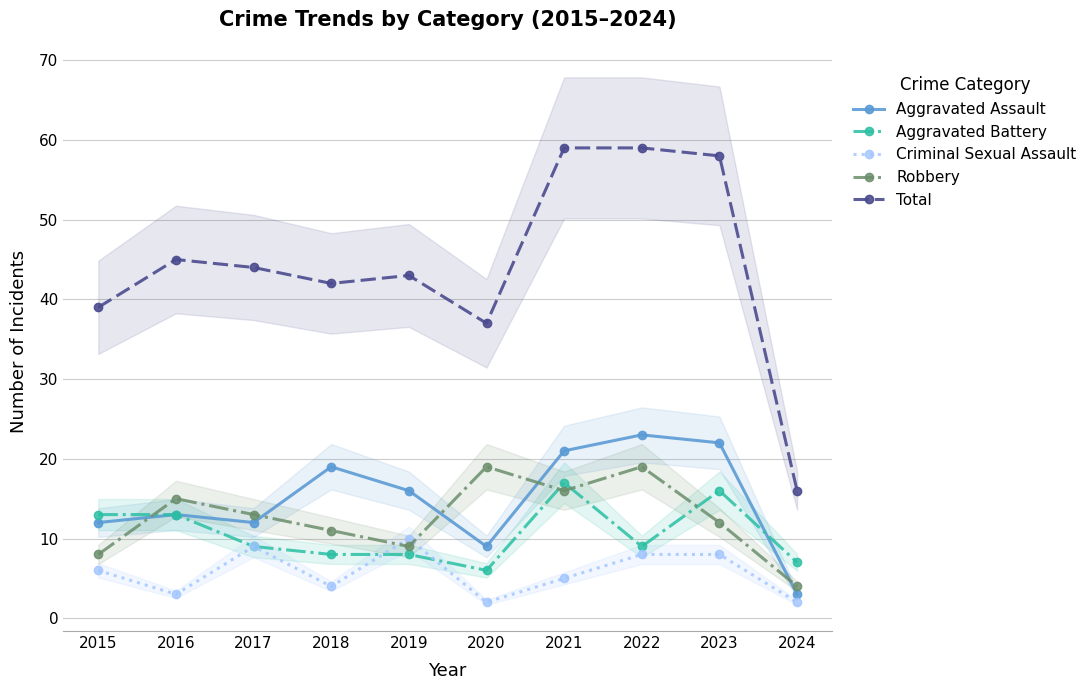

What is the total value across all series at 2021?

118